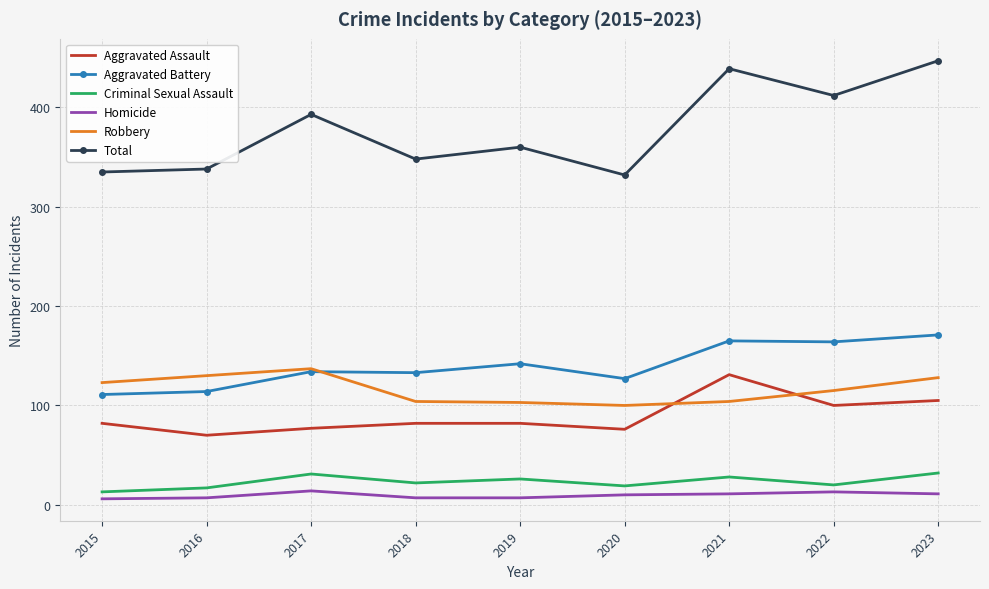

How many categories are shown in the chart?

9